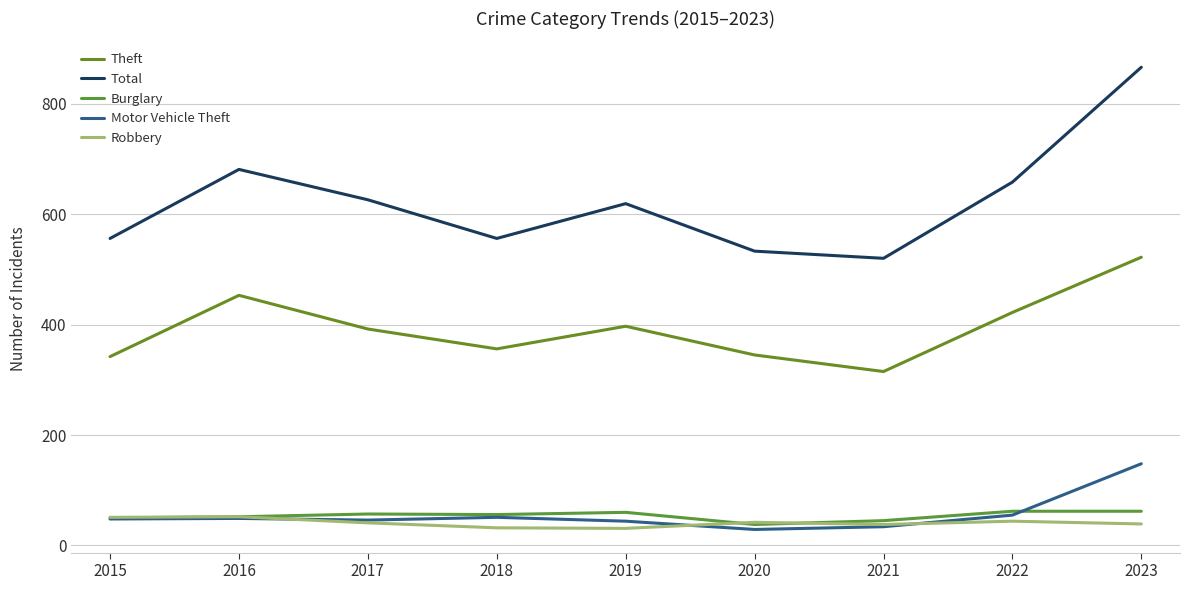

True or false: Total and Burglary cross at least once.

False